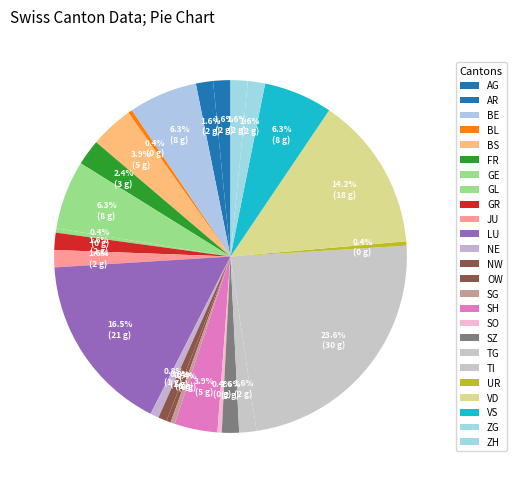

What is the change in value from GE to OW?

-8